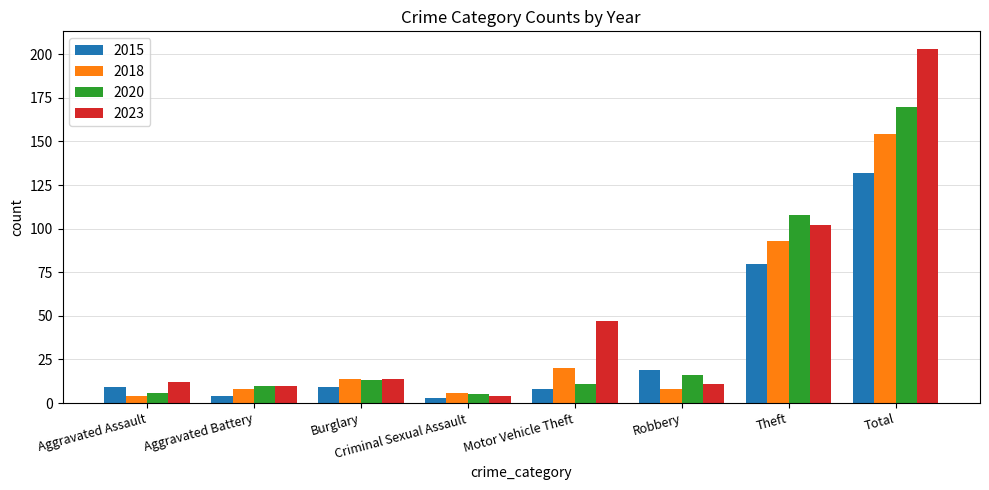

How many data points in 2023 are less than 14?

4